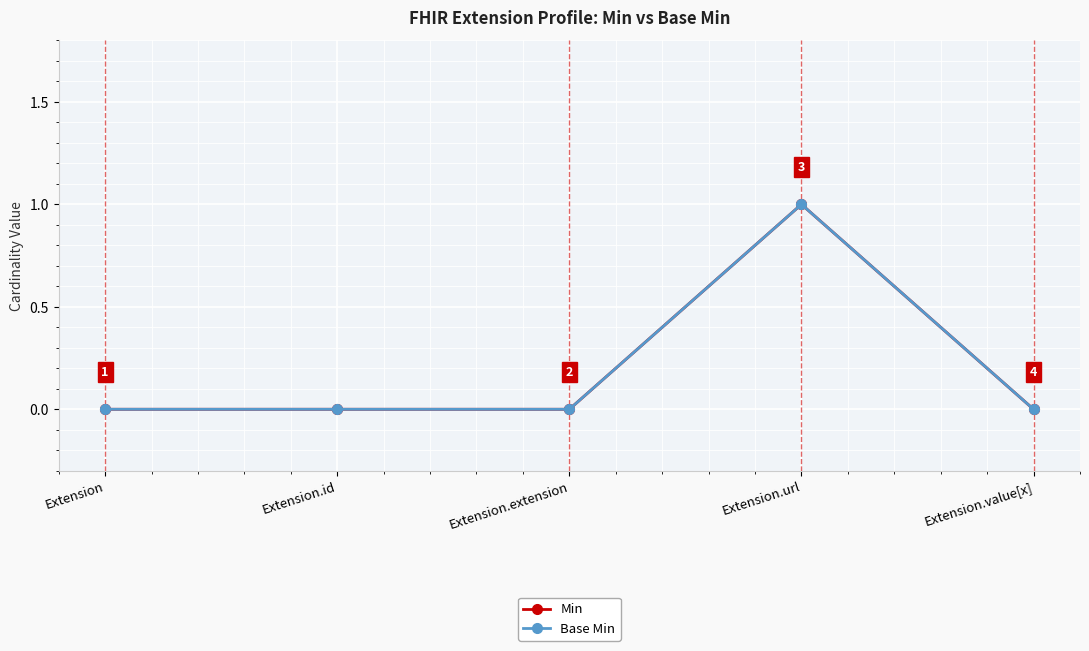

Does the chart have visible grid lines?

Yes